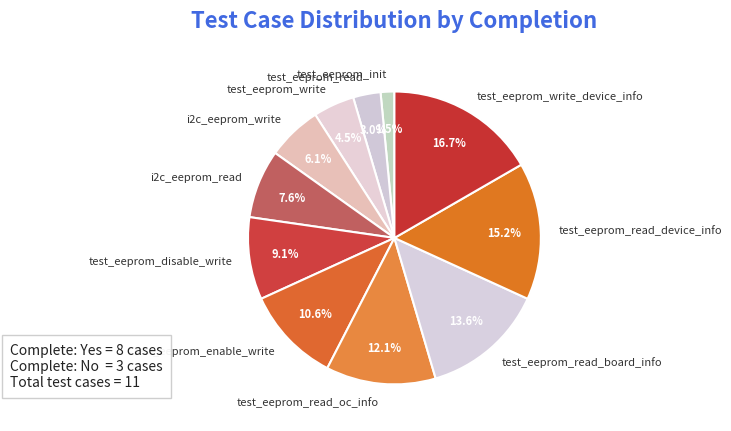

Is there any slice that represents more than half of the pie?

No